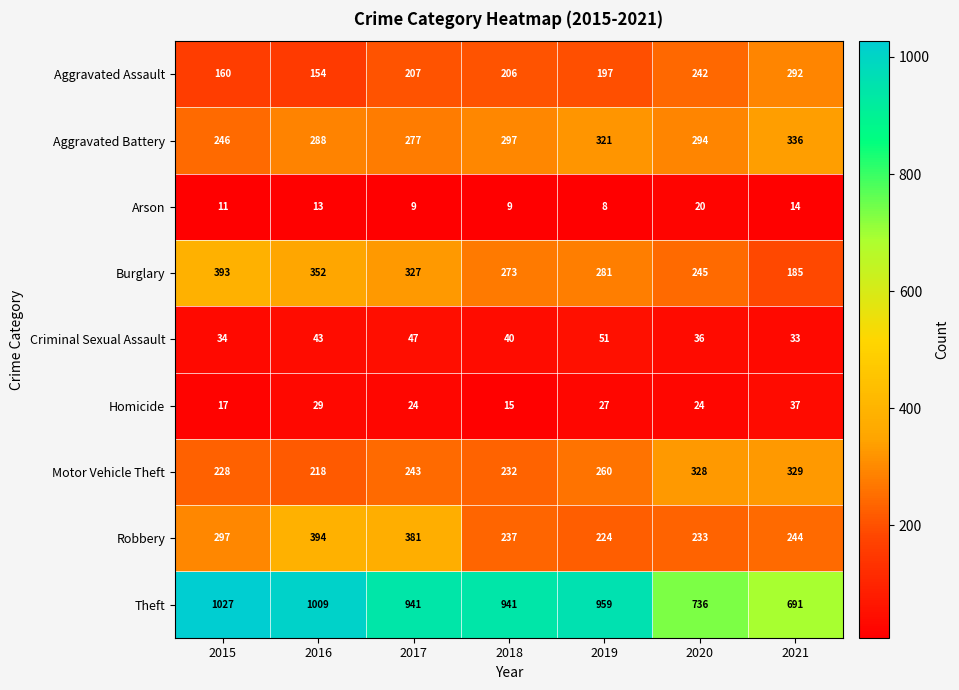

How many series are shown in this chart?

9